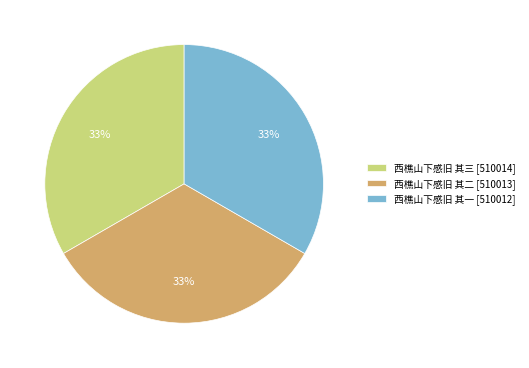

Is it true that 西樵山下感旧 其二 [510013] is 24% of the pie?

False